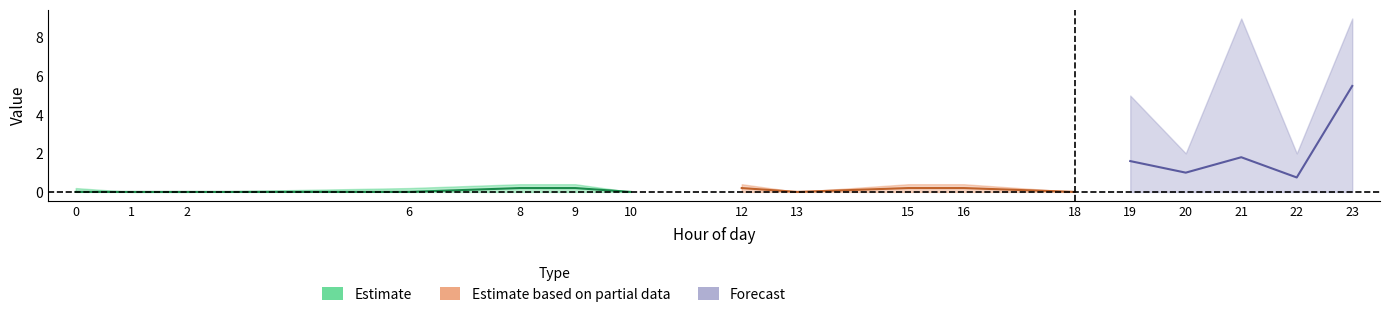

Is it true that rainfall (mm/30min) equals 0.1 at 8?

False